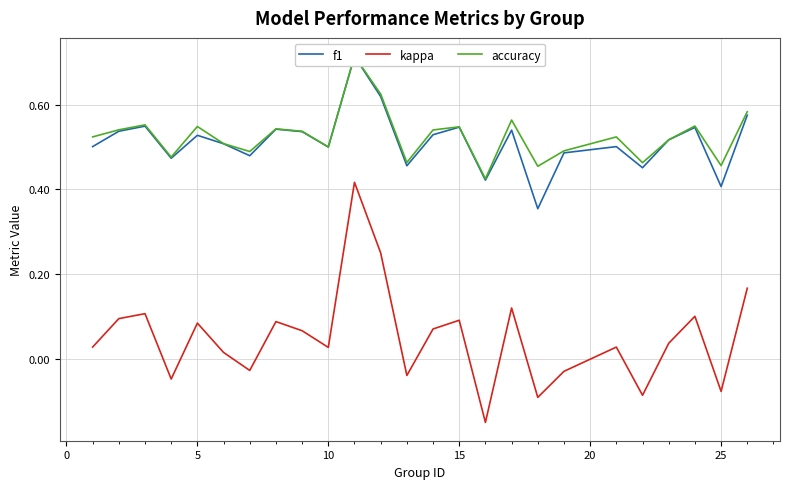

What are all the series names shown in the legend?

f1, kappa, accuracy